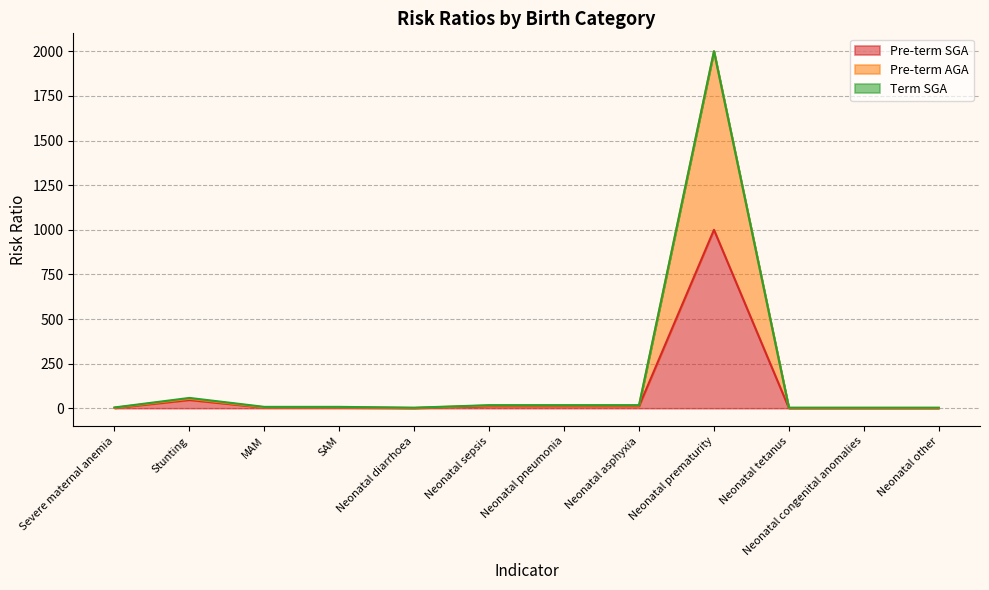

True or false: Pre-term AGA has more than 1 points higher than both neighbors.

True